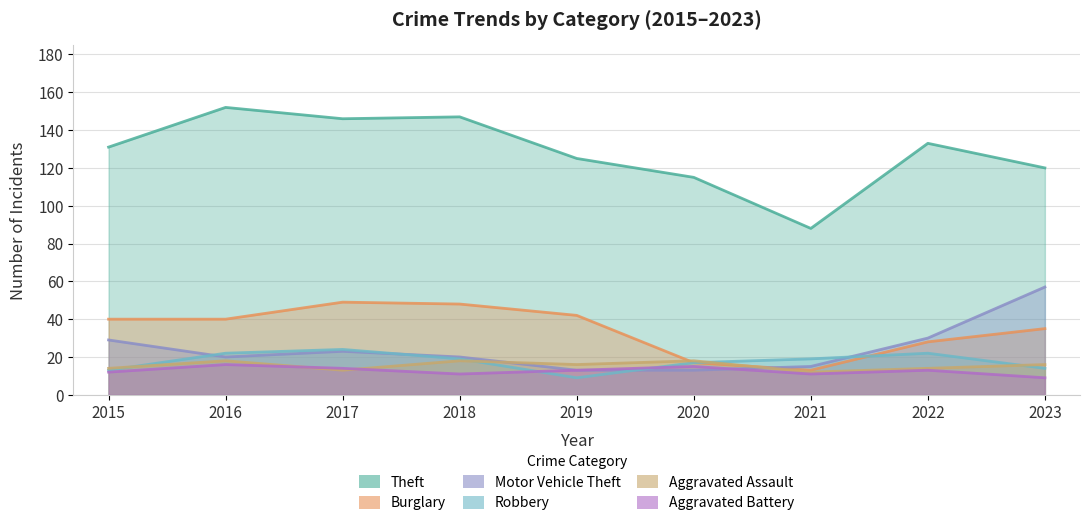

Between which two adjacent categories do Robbery and Aggravated Assault first intersect?

2015 and 2016